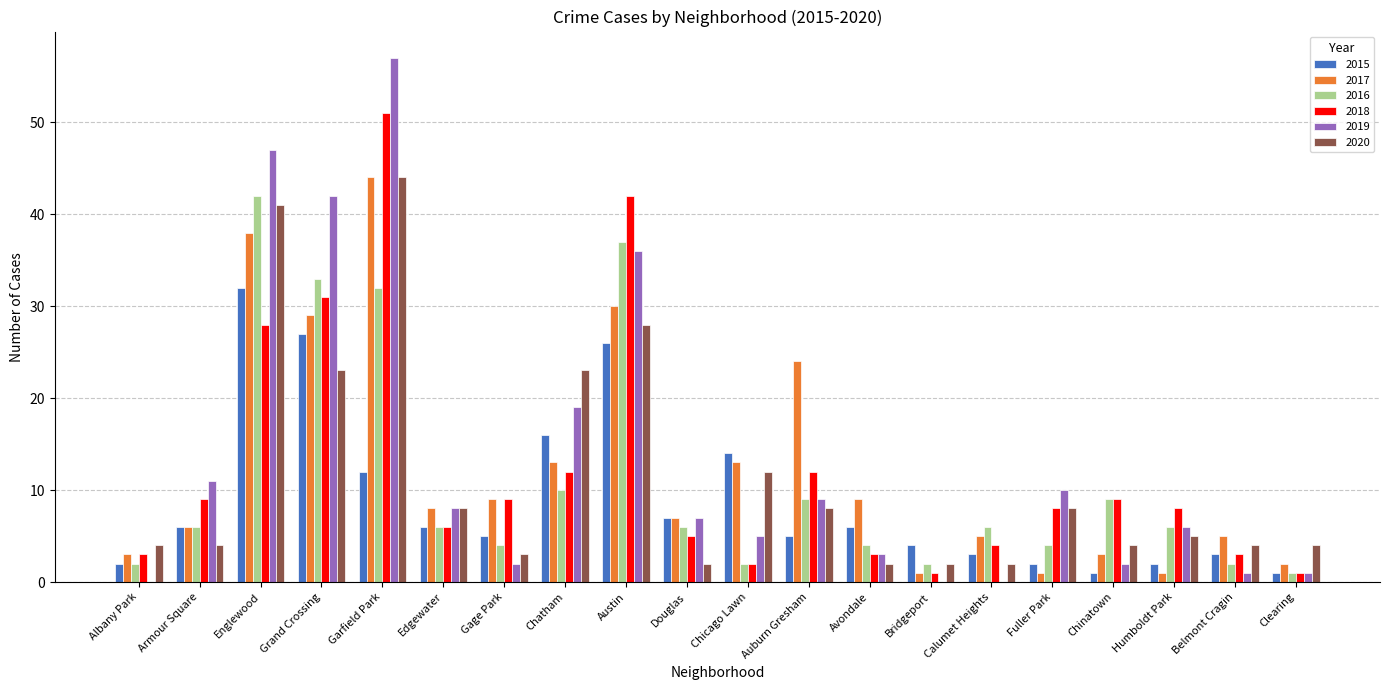

How many groups of bars are there?

20